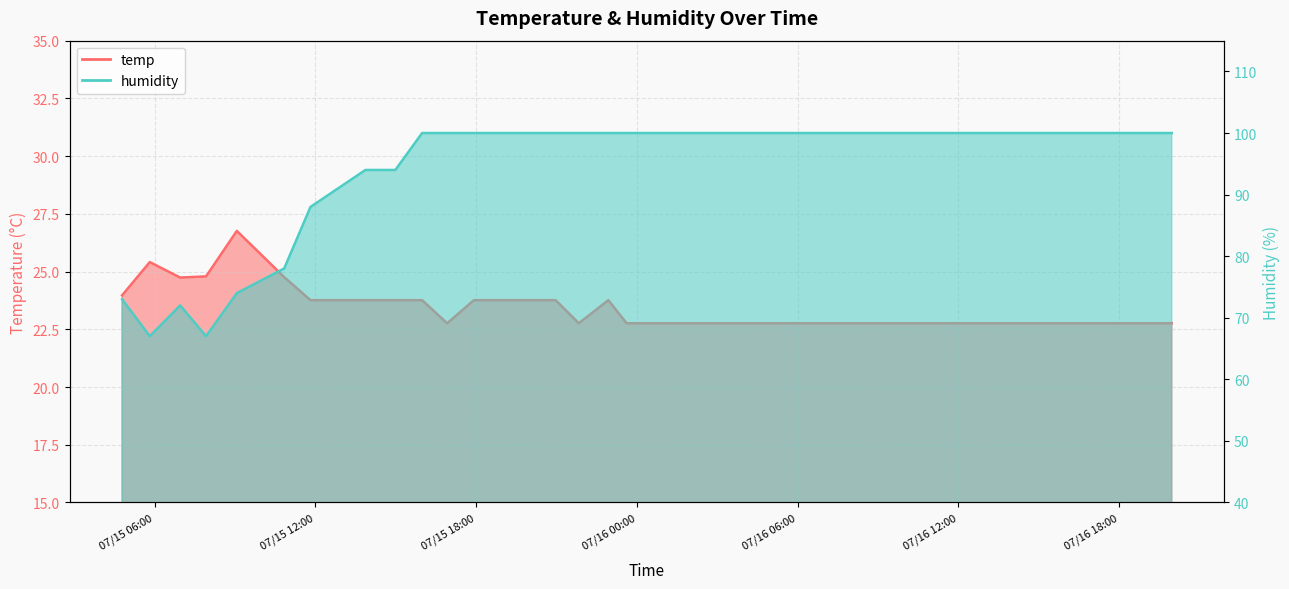

Between 2025-07-16 14:59 and 2025-07-15 05:49, which is larger?

2025-07-15 05:49